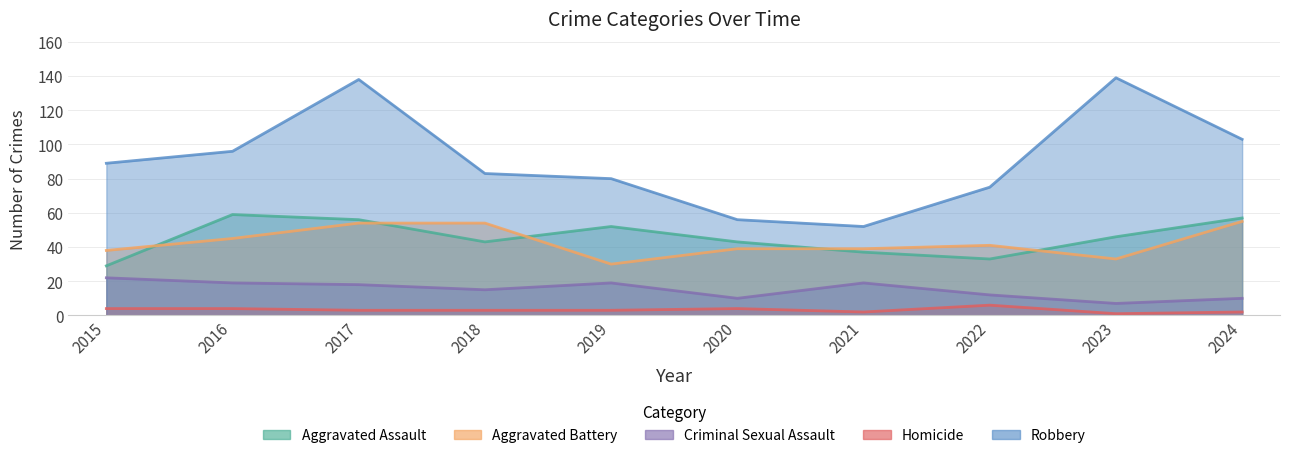

How many data points does each series have?

10